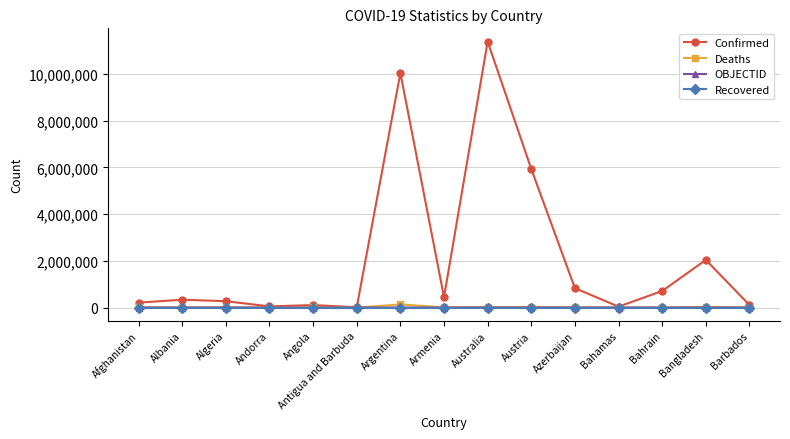

What is the difference between the Deaths values at Austria and Albania?

18309